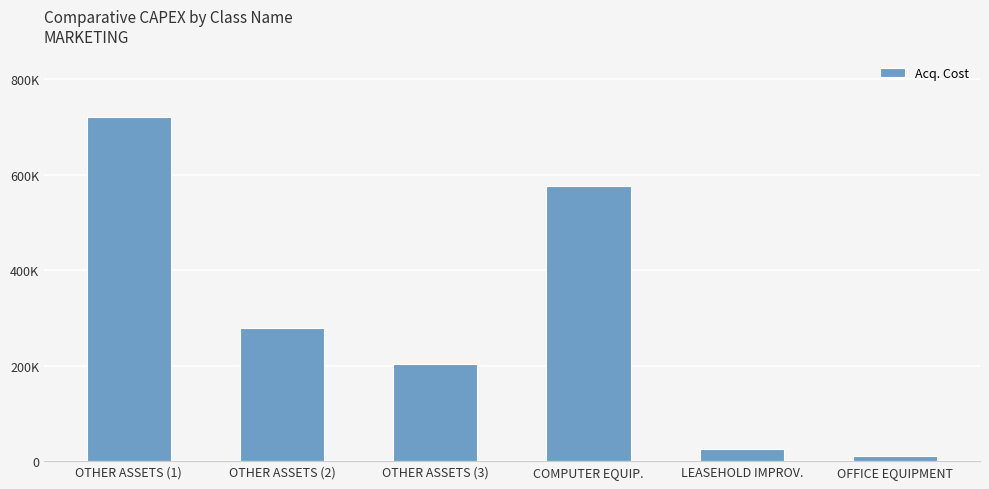

Are the bars horizontal?

No